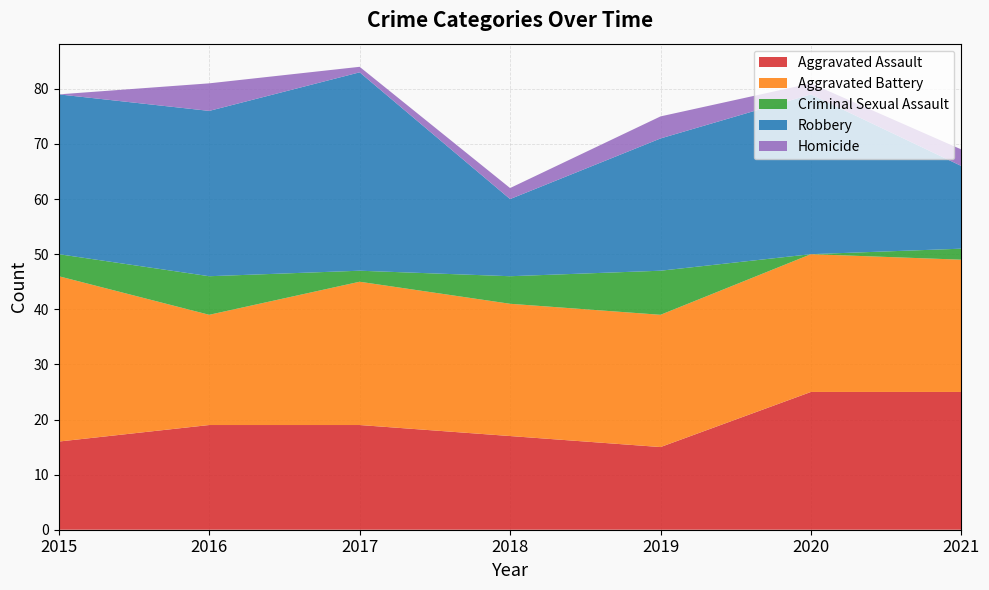

Reading right to left, transcribe all the data shown in this chart.

Aggravated Assault: 25	25	15	17	19	19	16
Aggravated Battery: 24	25	24	24	26	20	30
Criminal Sexual Assault: 2	0	8	5	2	7	4
Robbery: 15	29	24	14	36	30	29
Homicide: 3	2	4	2	1	5	0